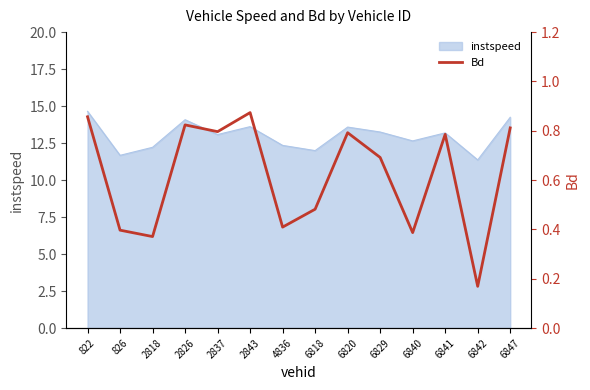

At which category does the data reach its first local peak?

2826